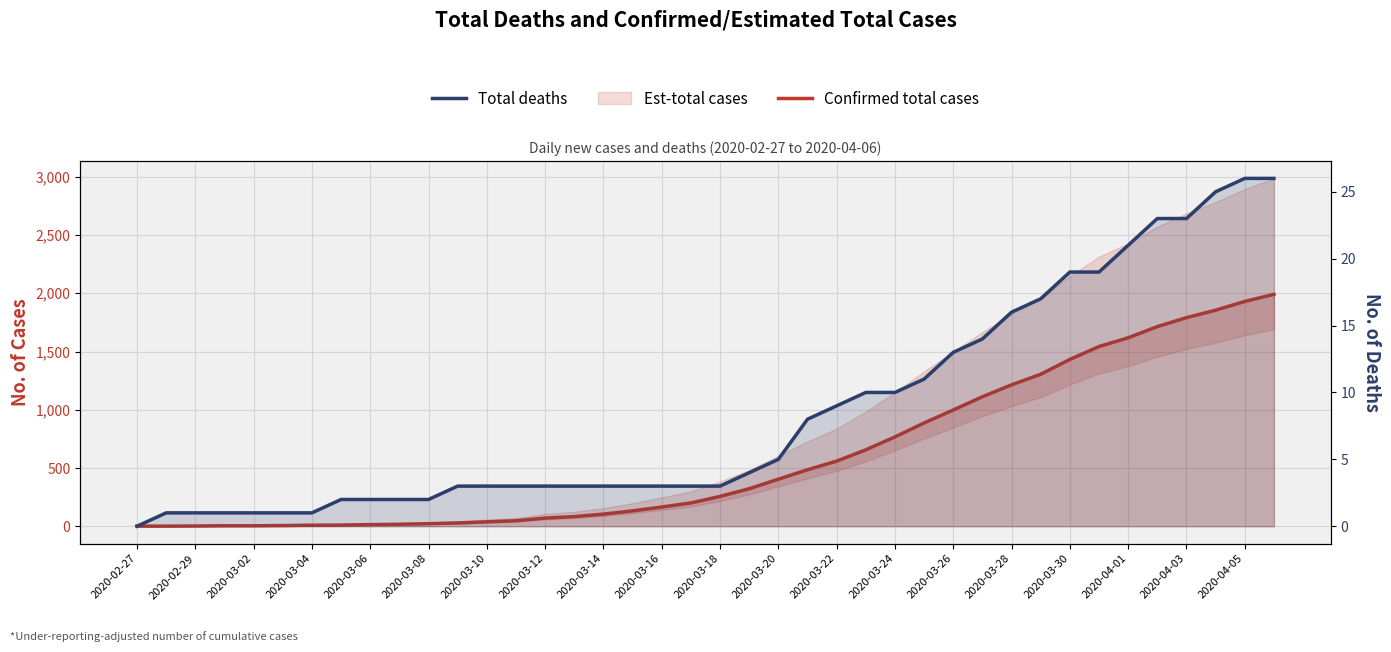

What is the difference between the second highest and second lowest values in the Total deaths series?

25